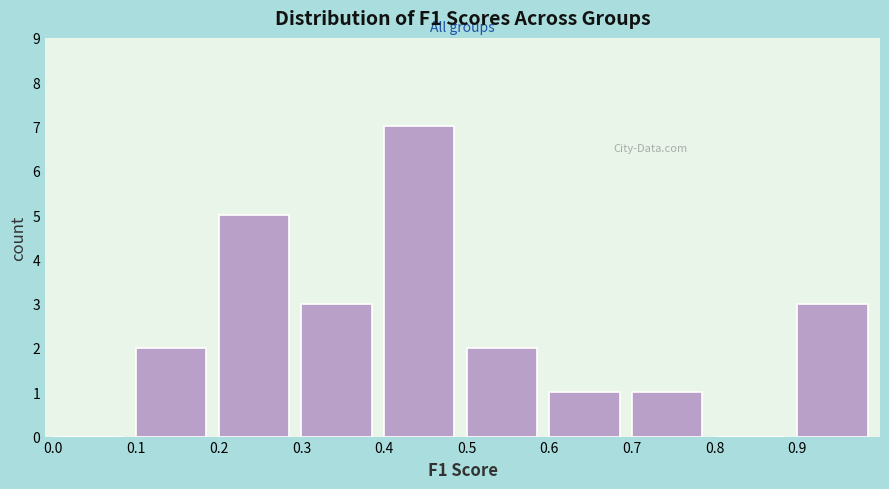

Reading left to right, transcribe this chart: for each bar, give the range it covers on the x-axis and its height. The values are not printed on the chart, so give them approximately, as read against the axis.

0.0 to 0.1: 0
0.1 to 0.2: 2
0.2 to 0.3: 5
0.3 to 0.4: 3
0.4 to 0.5: 7
0.5 to 0.6: 2
0.6 to 0.7: 1
0.7 to 0.8: 1
0.8 to 0.9: 0
0.9 to 1.0: 3